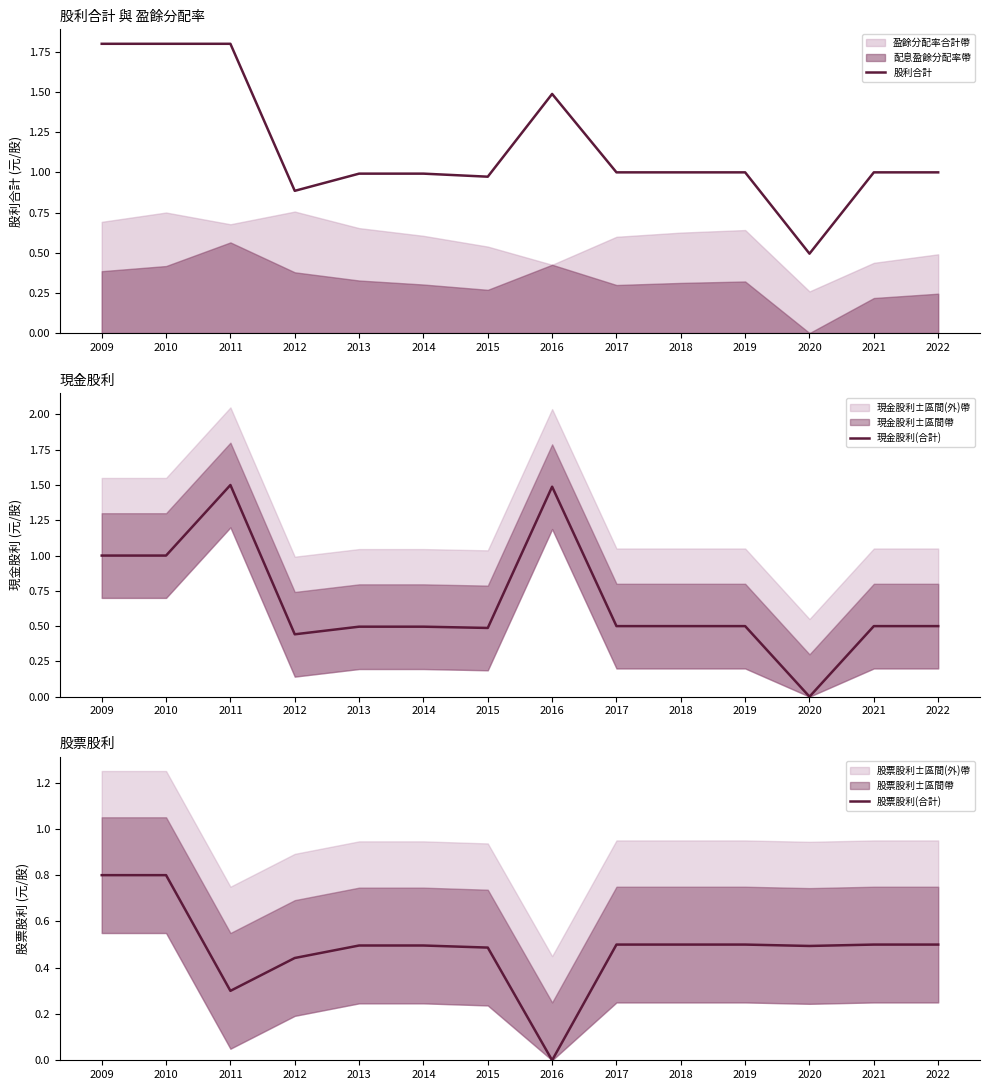

What is the lowest value of the 股利合計 series?

0.5